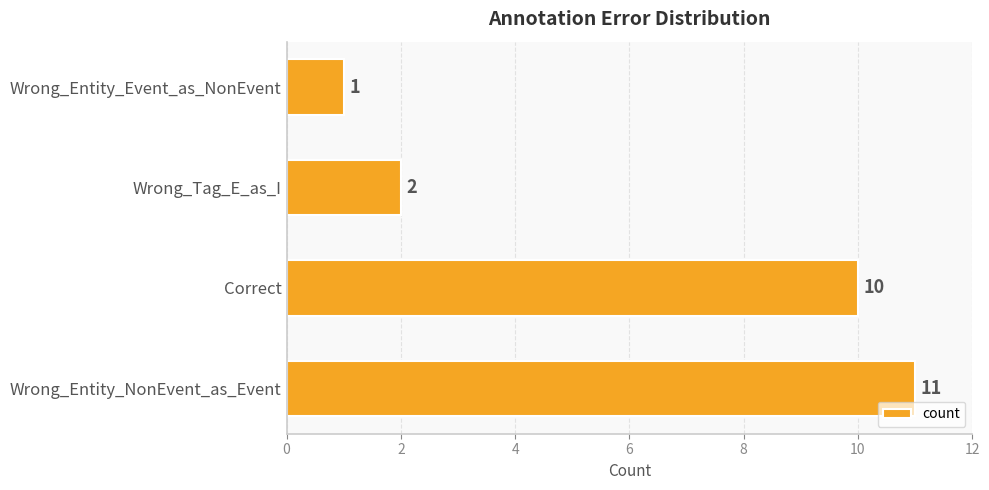

Reading top to bottom, extract all data points from this chart.

1	2	10	11